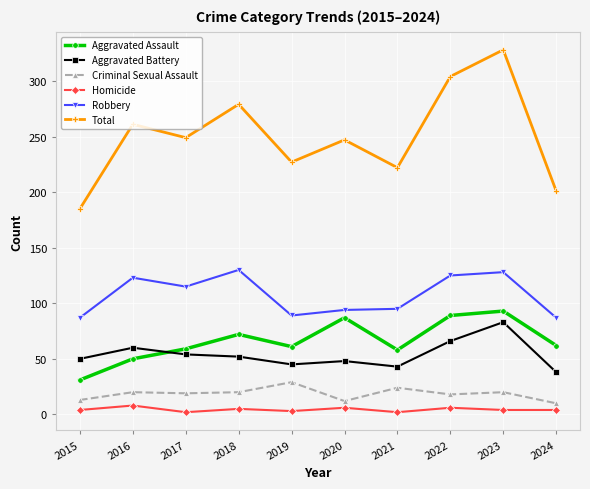

Does the chart display data point markers on the line(s)?

Yes